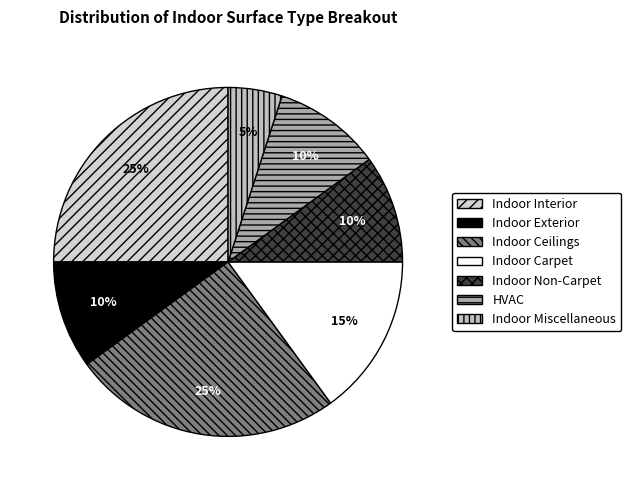

What percentage is the Indoor Ceilings slice, to the nearest percent?

25%